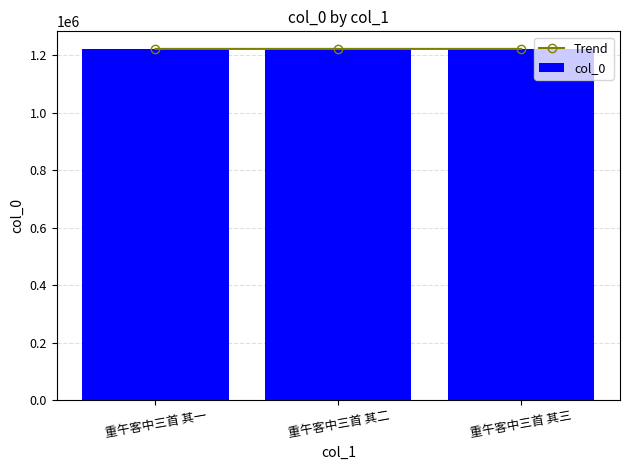

Reading left to right, what are all the values shown in this chart?

Trend: 重午客中三首 其一=1222011	重午客中三首 其二=1222010	重午客中三首 其三=1222012
col_0: 重午客中三首 其一=1222011	重午客中三首 其二=1222010	重午客中三首 其三=1222012